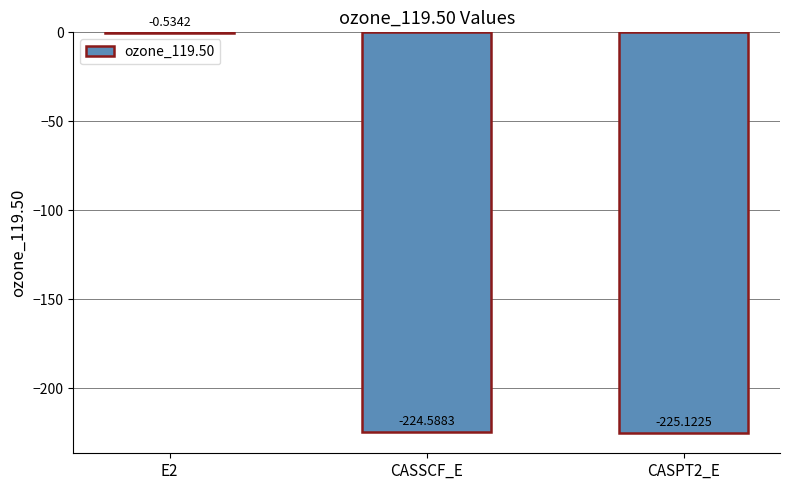

What is the change in value from E2 to CASSCF_E?

-224.1